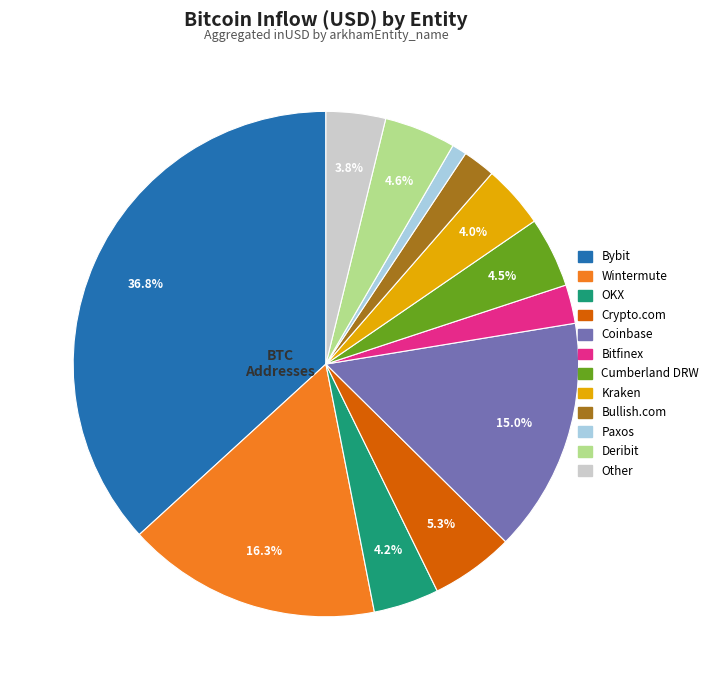

To the nearest percent, what is the combined percentage of Paxos and OKX?

5%